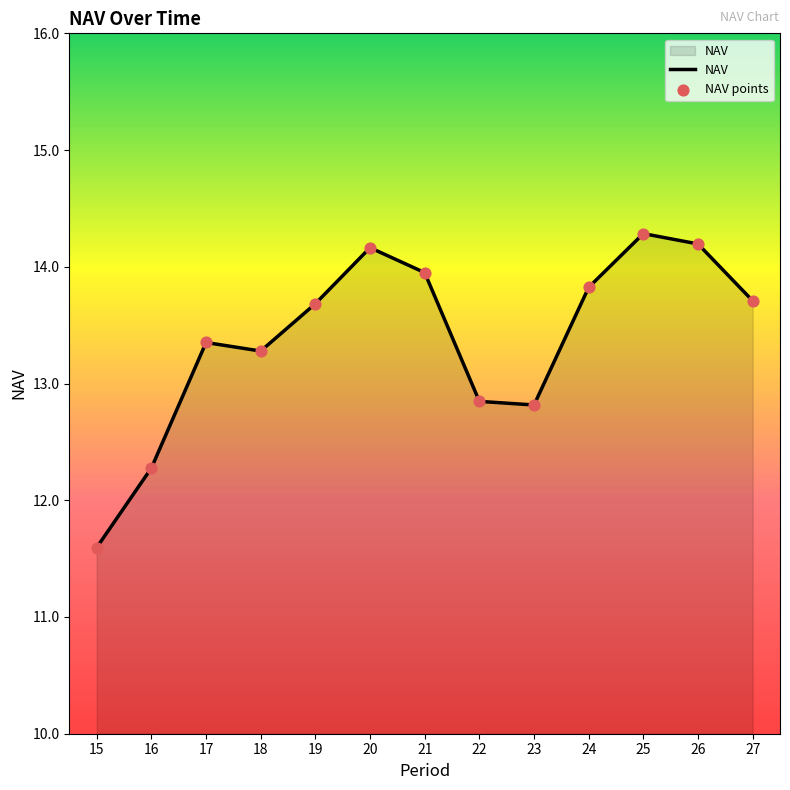

What is the change in value from 17 to 23?

-0.5